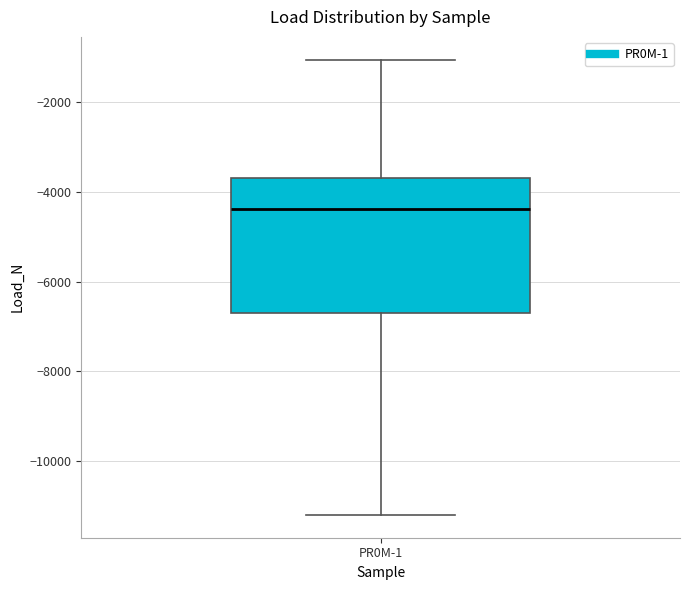

Where is the lower edge of the box for PR0M-1 on the y-axis? The values are not printed on the chart, so give them approximately, as read against the axis.

-6800